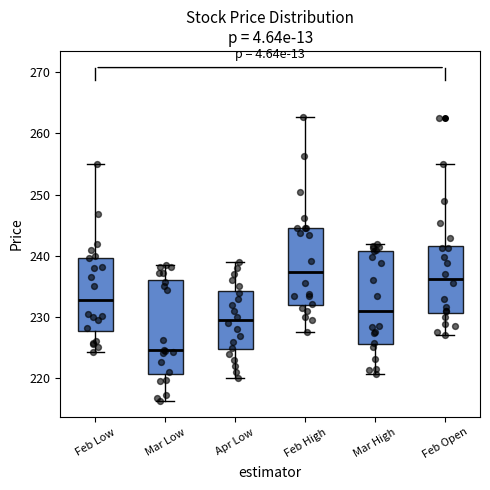

Which box has the lowest median line?

Mar Low